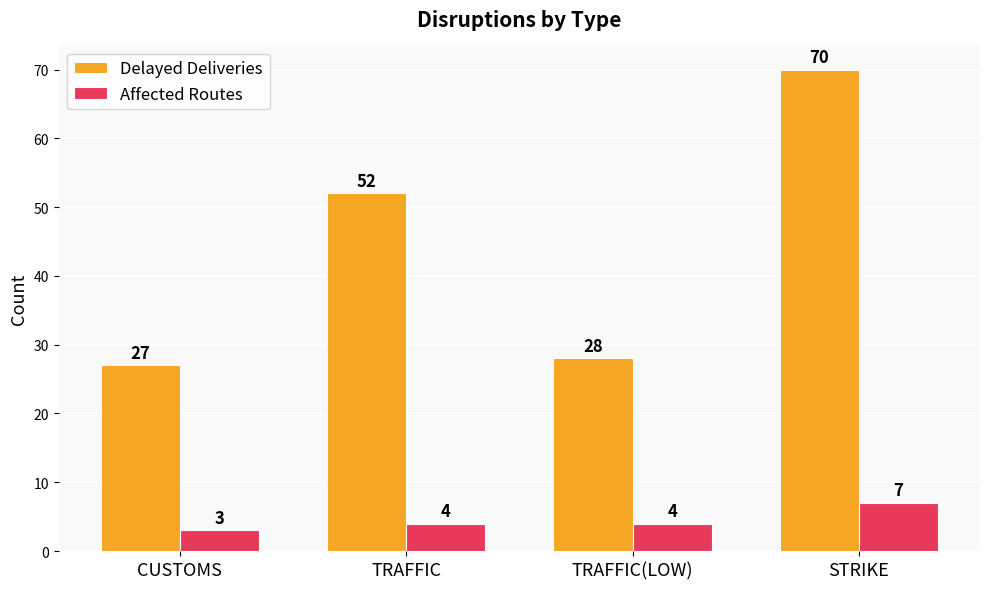

What is the approximate value of Delayed Deliveries at STRIKE, to the nearest 10?

70